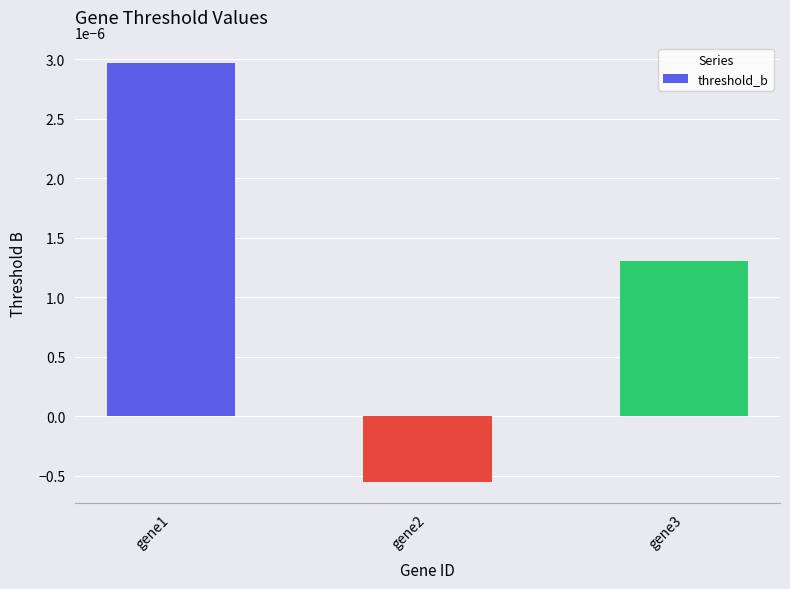

How many distinct data groups are displayed?

1